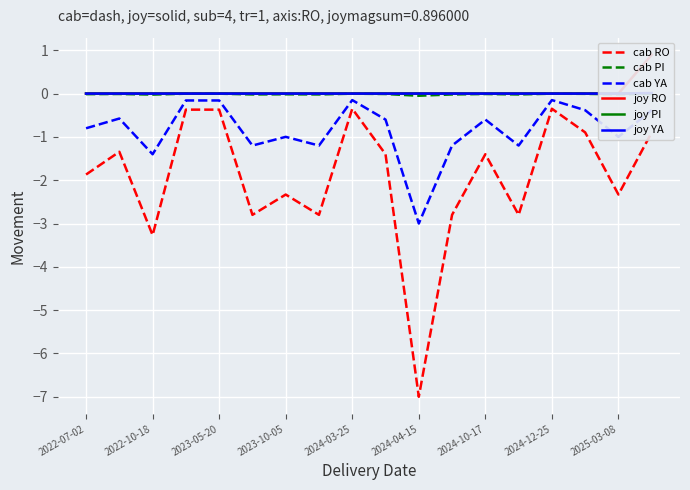

Which series has the largest total across all categories?

joy RO